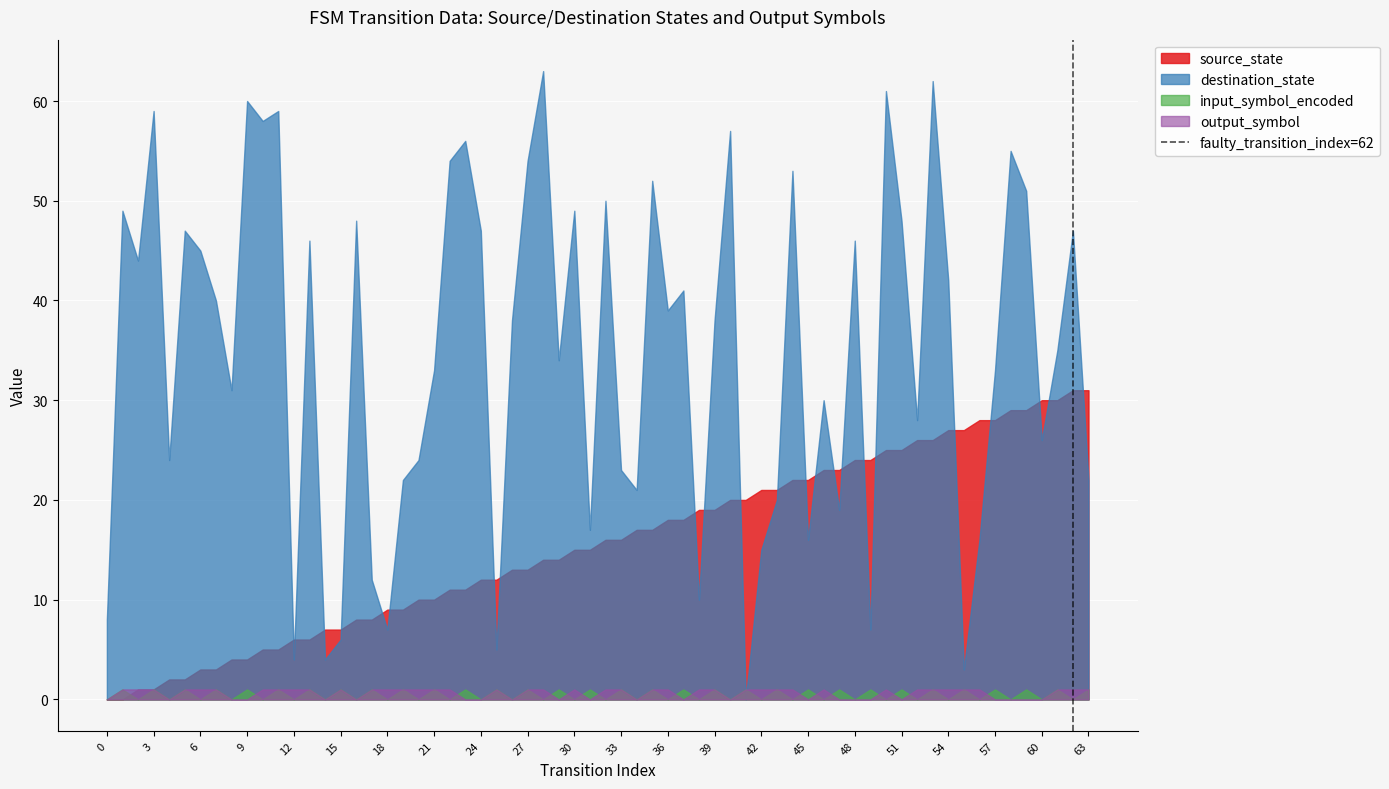

The value of destination_state at 54 is 19. True or false?

False